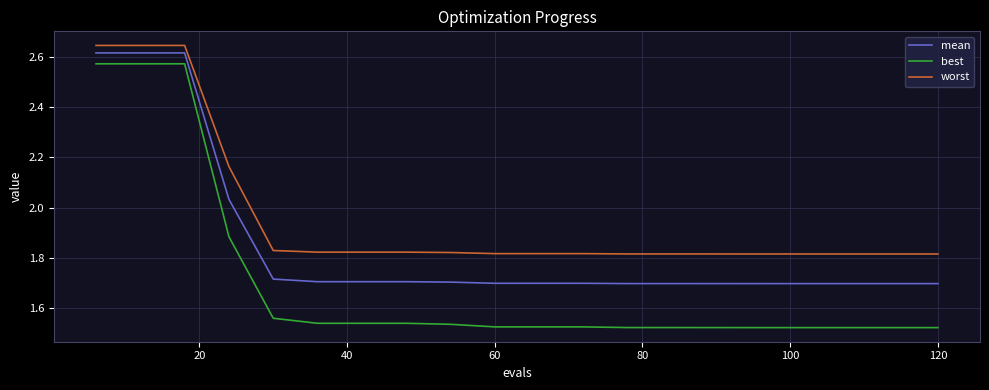

What is the sum of all best values?

34.0